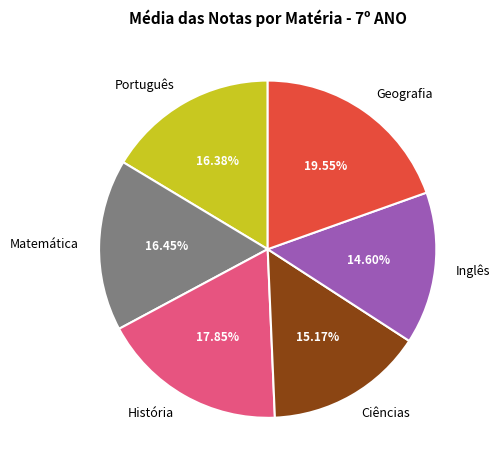

How many segments does this pie chart have?

6